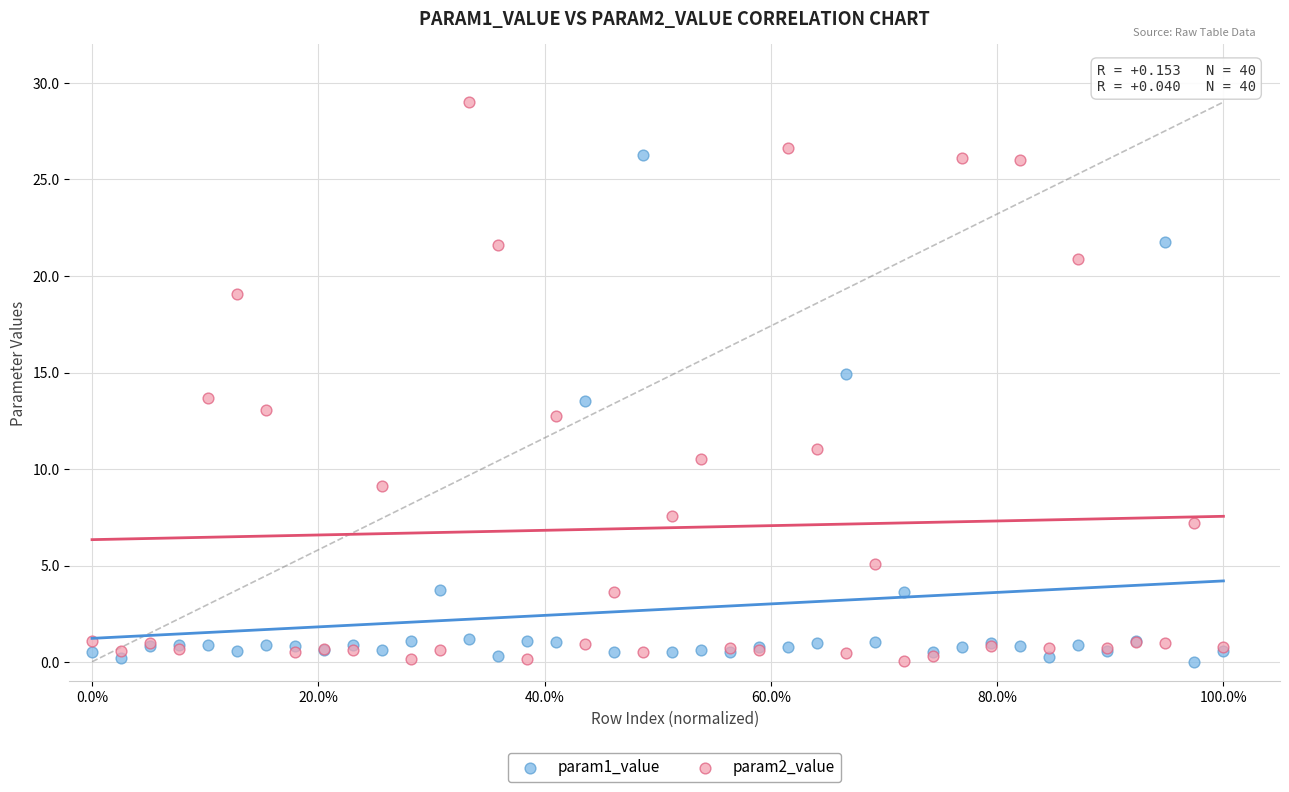

Which series has the largest Y range (max minus min)?

param2_value